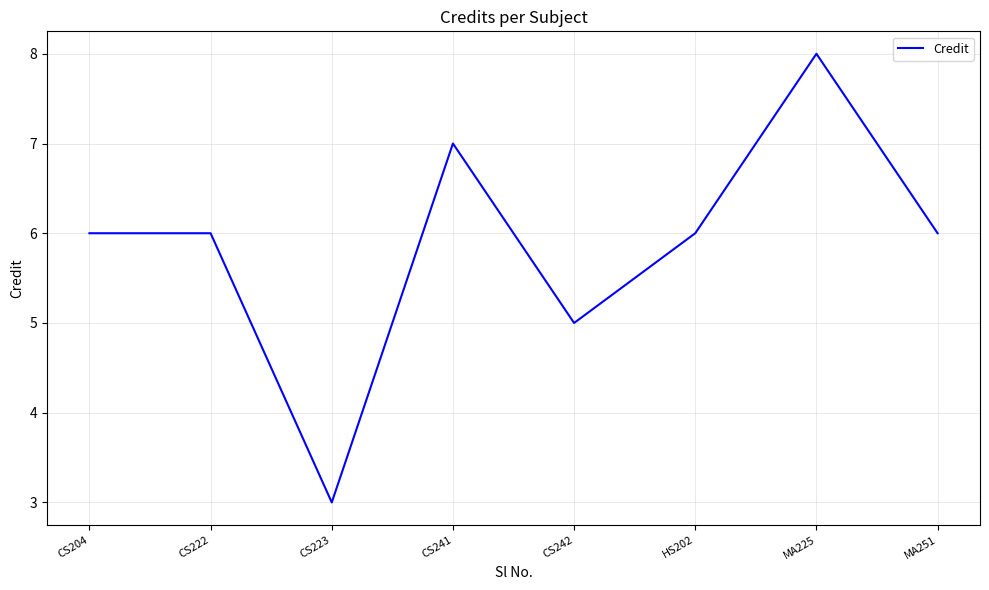

Does the chart display data point markers on the line(s)?

No